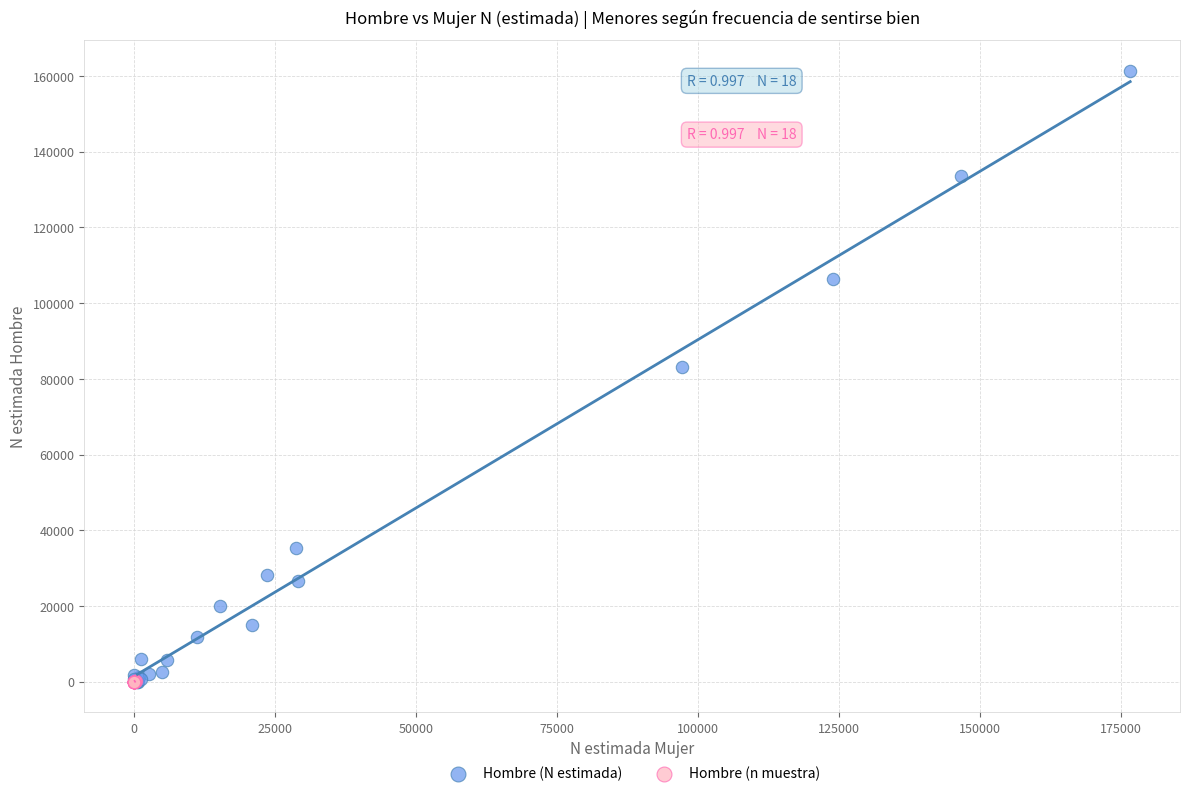

Which series has the largest Y range (max minus min)?

Hombre (N estimada)